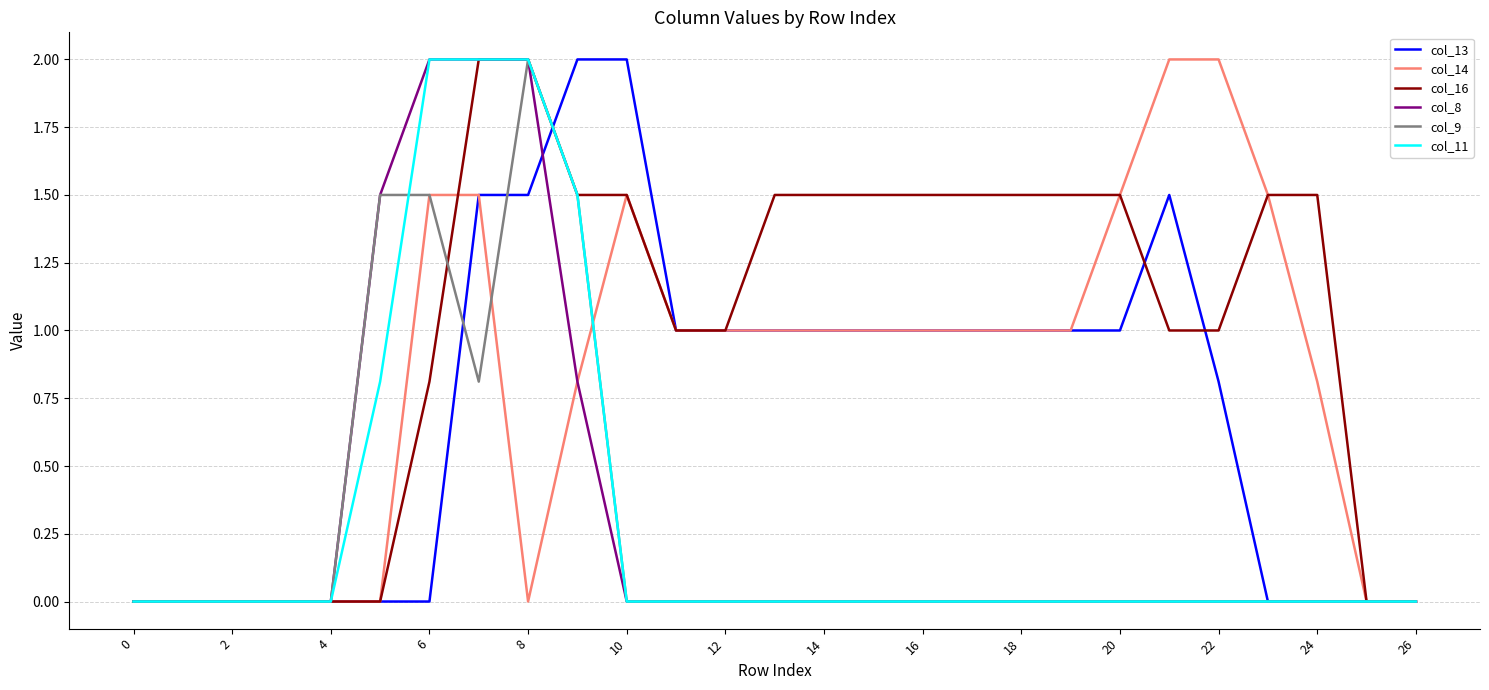

What is the highest value of the col_13 series?

2.0